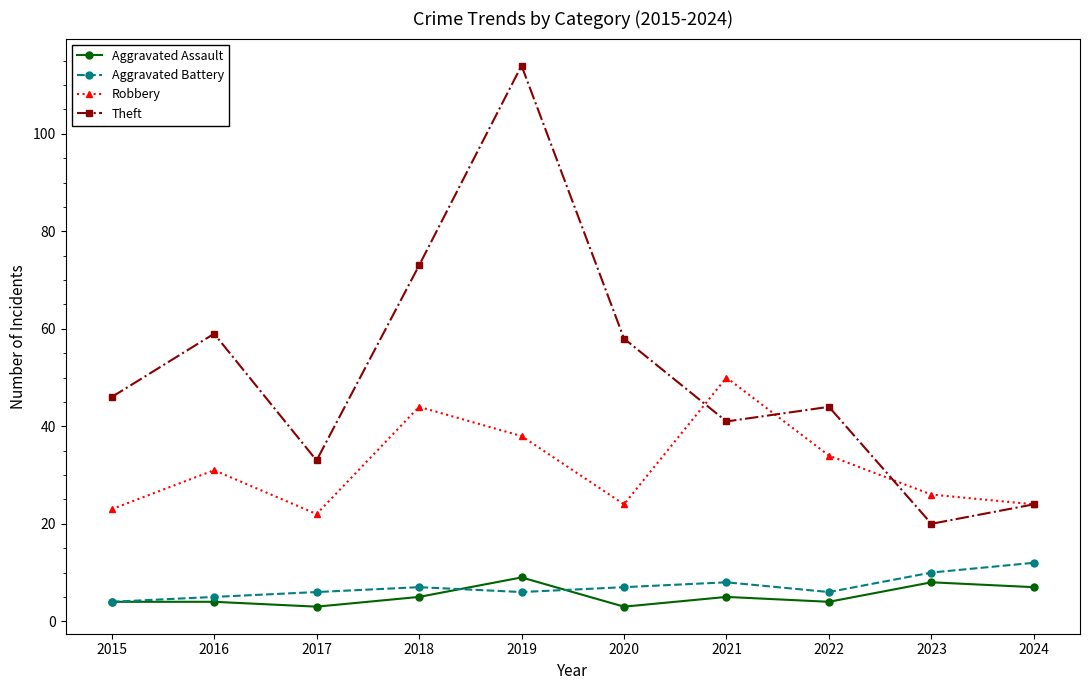

True or false: Aggravated Battery and Theft cross at least once.

False